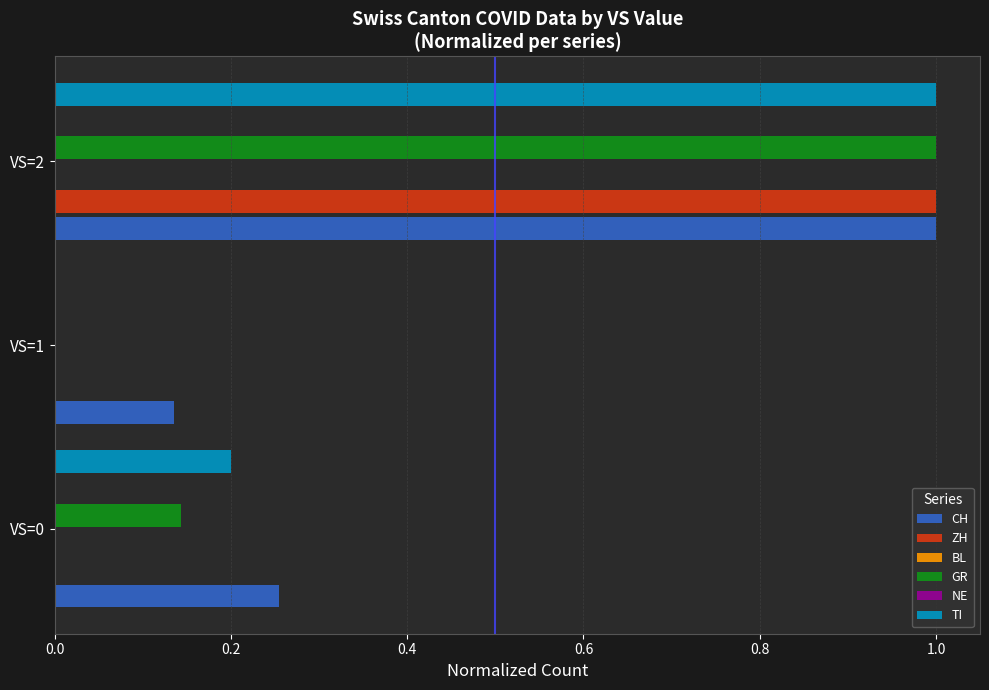

Does the chart contain stacked bars?

No